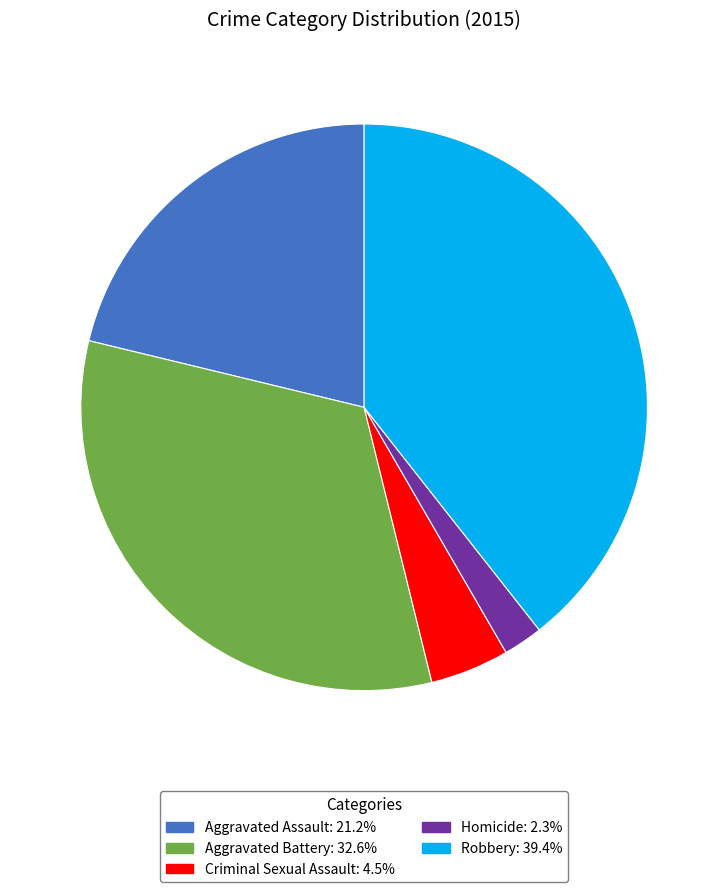

What is the ratio of the value at Robbery: 39.4% to the value at Aggravated Assault: 21.2%?

1.9